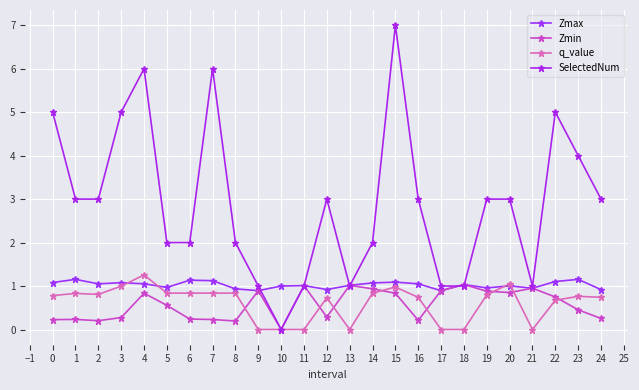

How many series are shown in this chart?

4